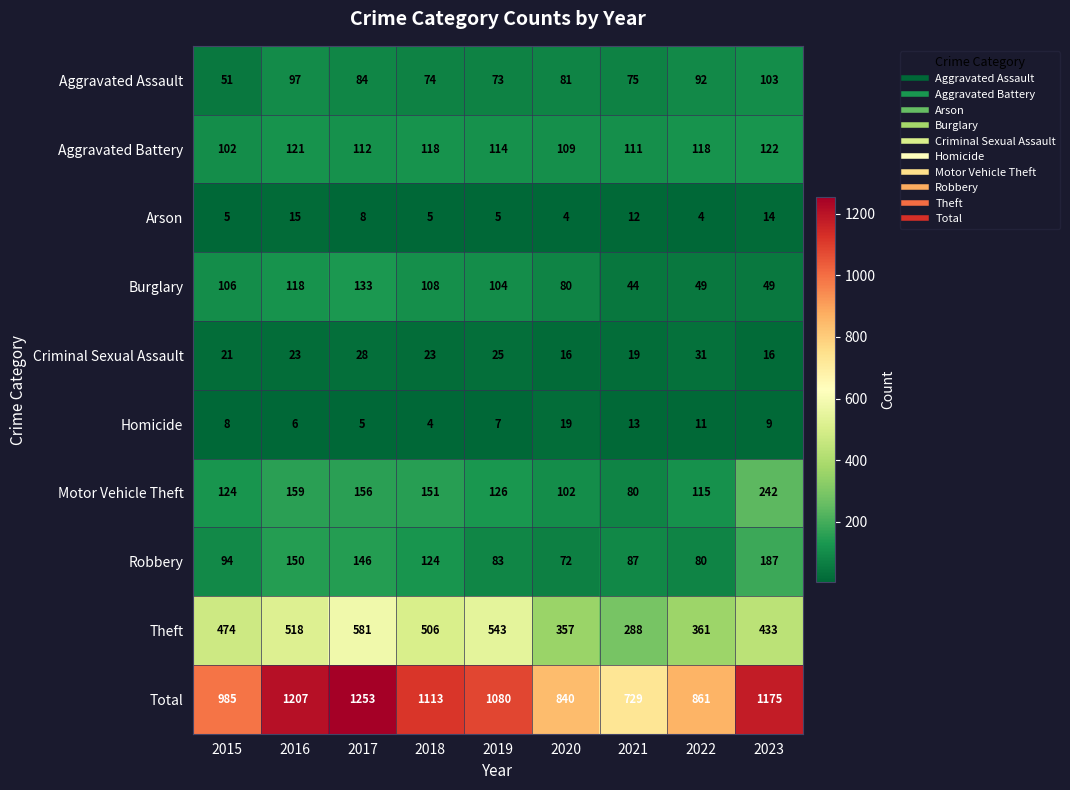

The value of Aggravated Assault at 2022 is 138. True or false?

False